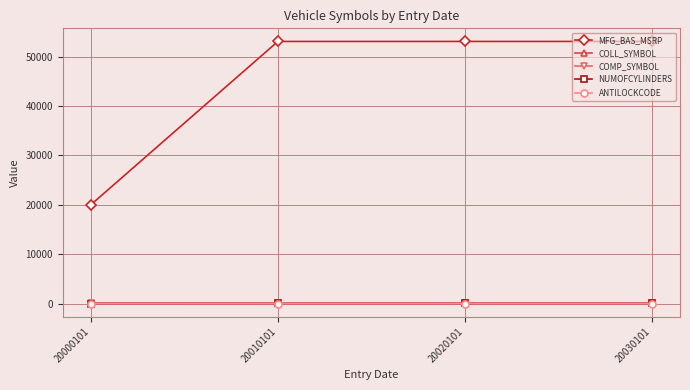

At how many categories does at least one series exceed 23084?

3